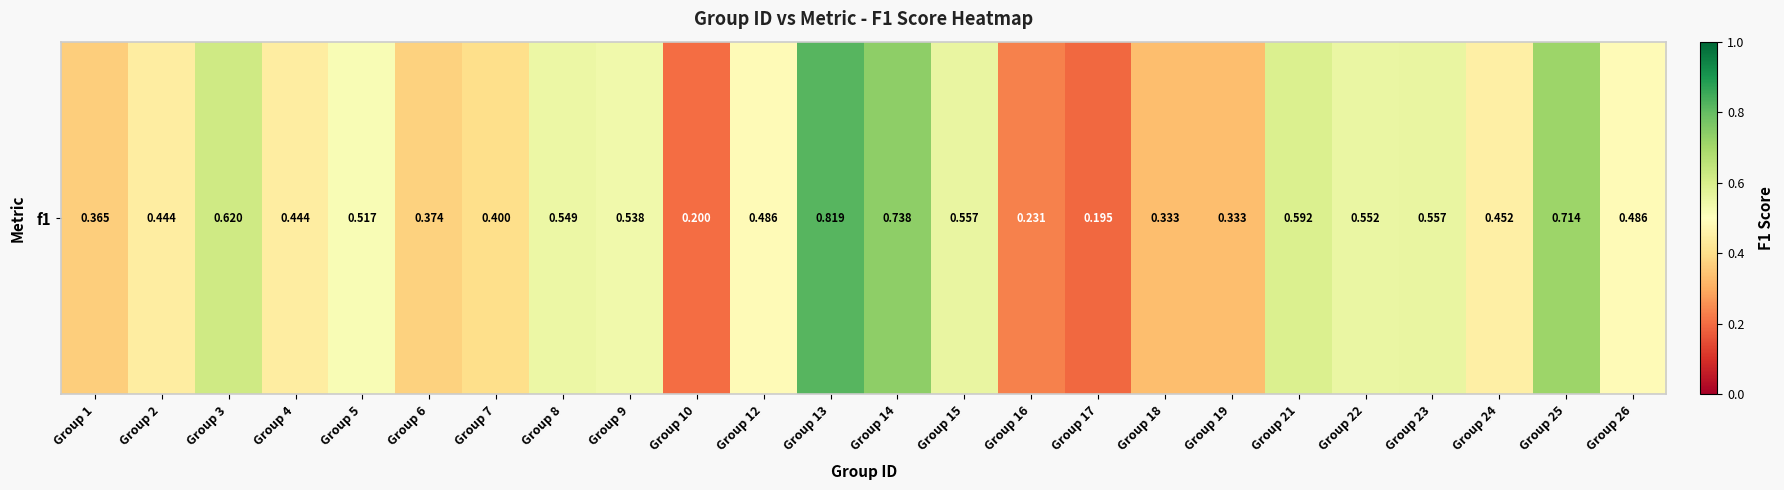

What is the sum of the values at Group 4 and Group 5?

1.0